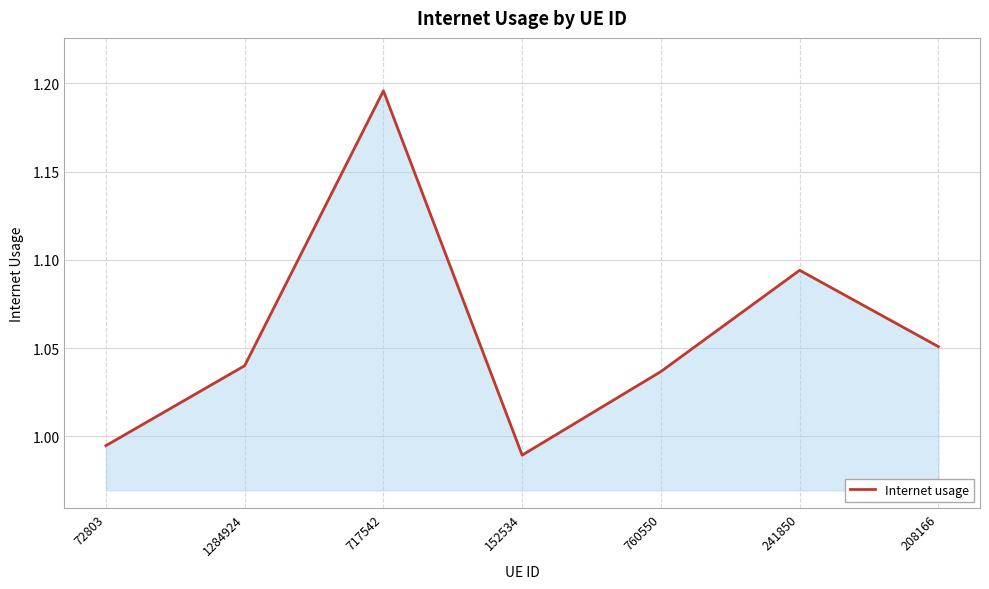

How many values are below 1?

2